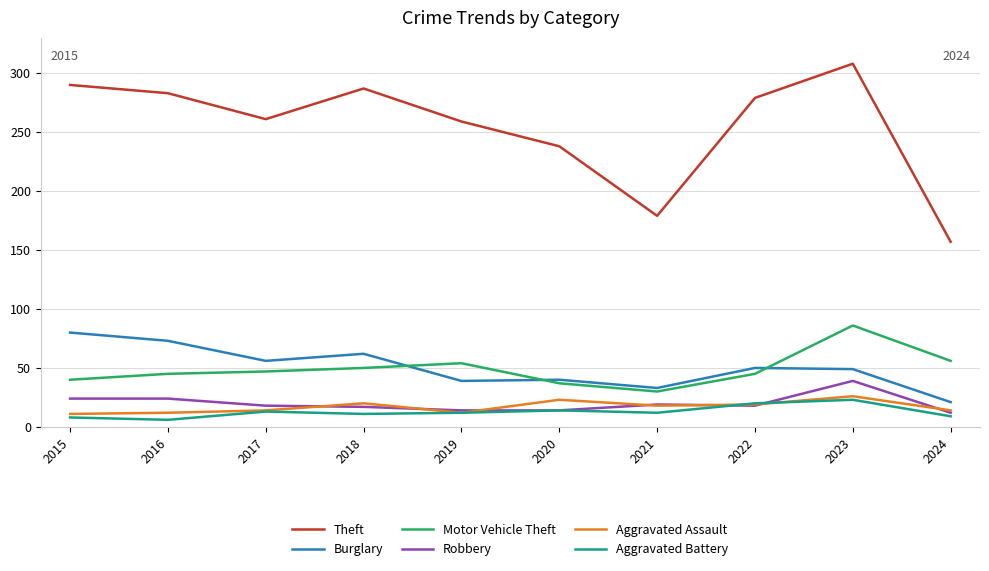

In Aggravated Assault, how many points are higher than both neighbors (excluding endpoints)?

3